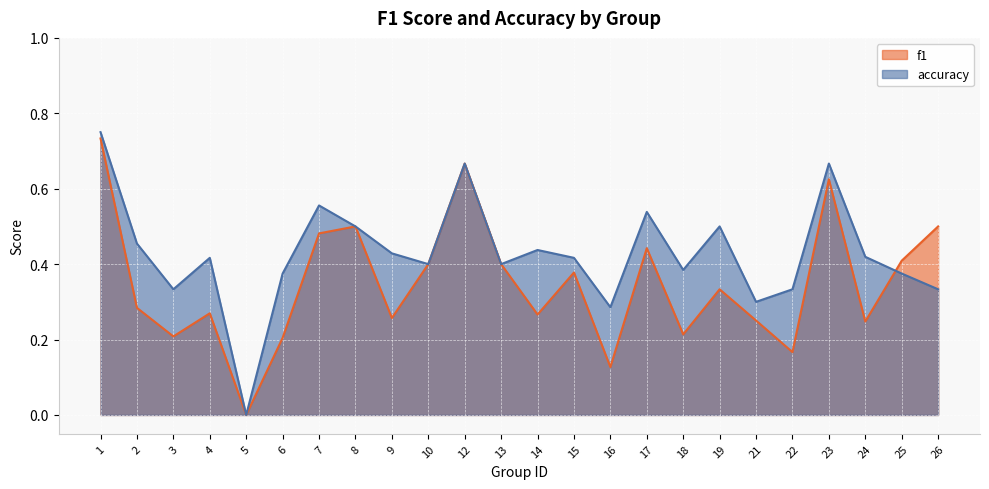

Is it true that accuracy equals 0.2 at 16?

False